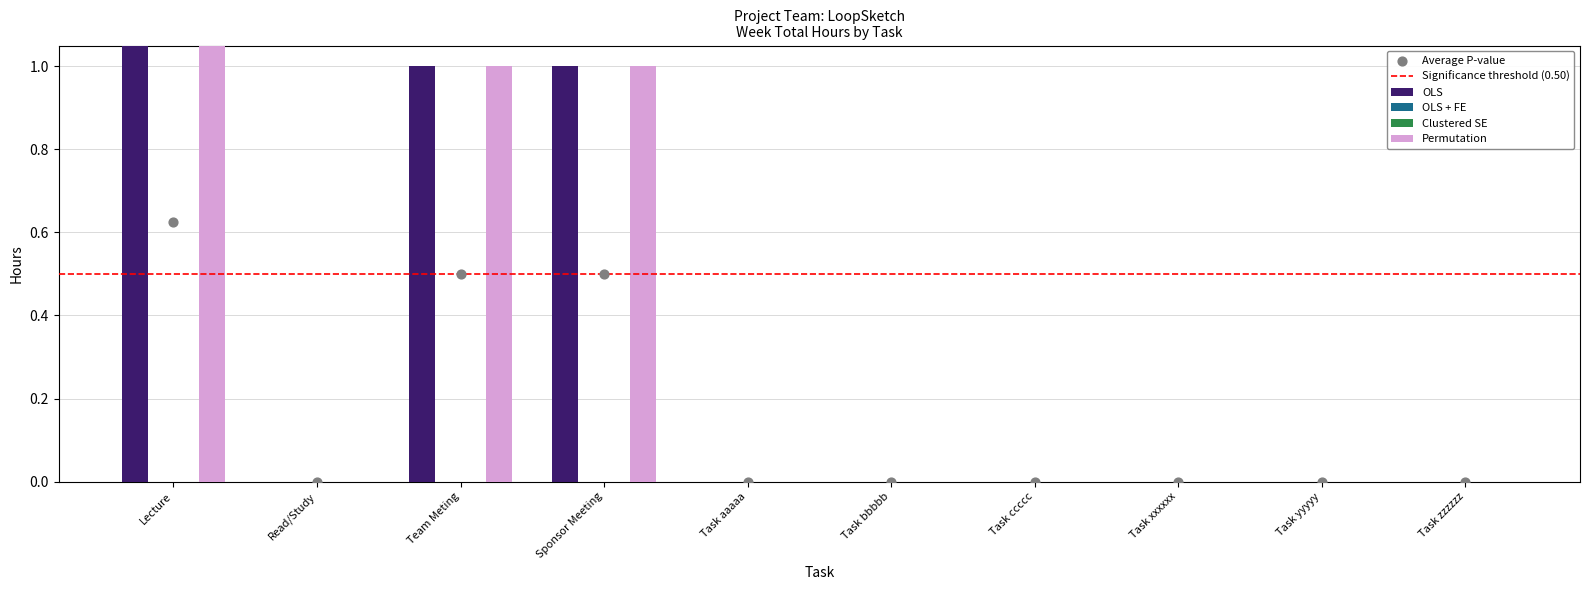

Which series has the largest Y range (max minus min)?

OLS